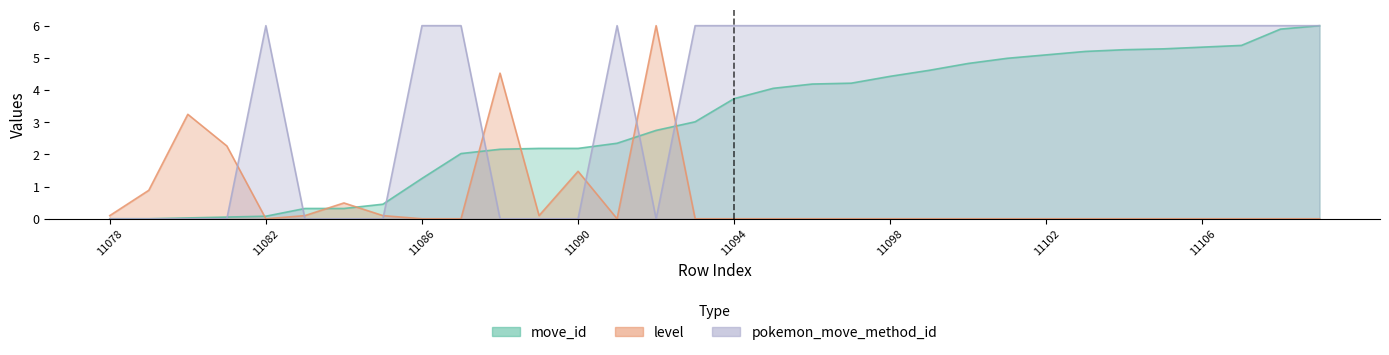

Is the value of move_id at 11105 greater than the value of pokemon_move_method_id at 11079?

Yes